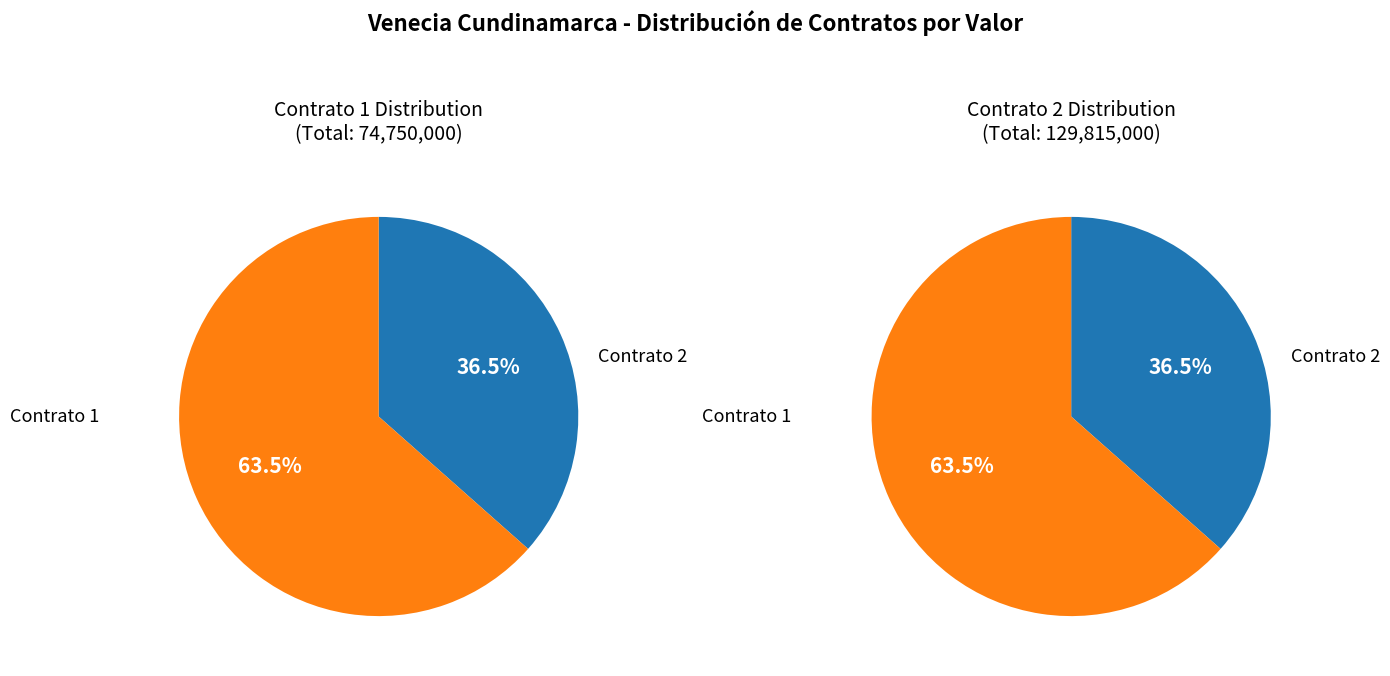

Count the number of slices in the pie.

2